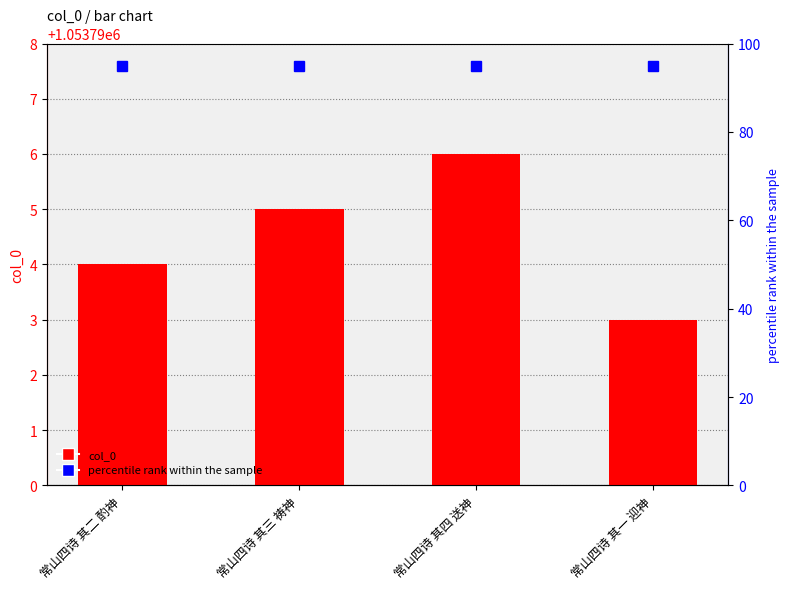

At which label is the value closest to 1053794?

常山四诗 其二 酌神